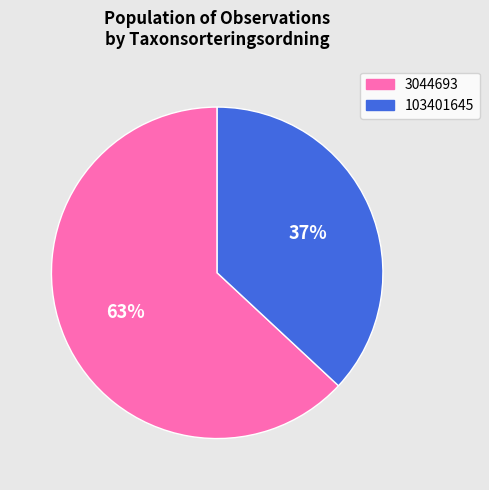

To the nearest percent, what is the average slice percentage?

50%